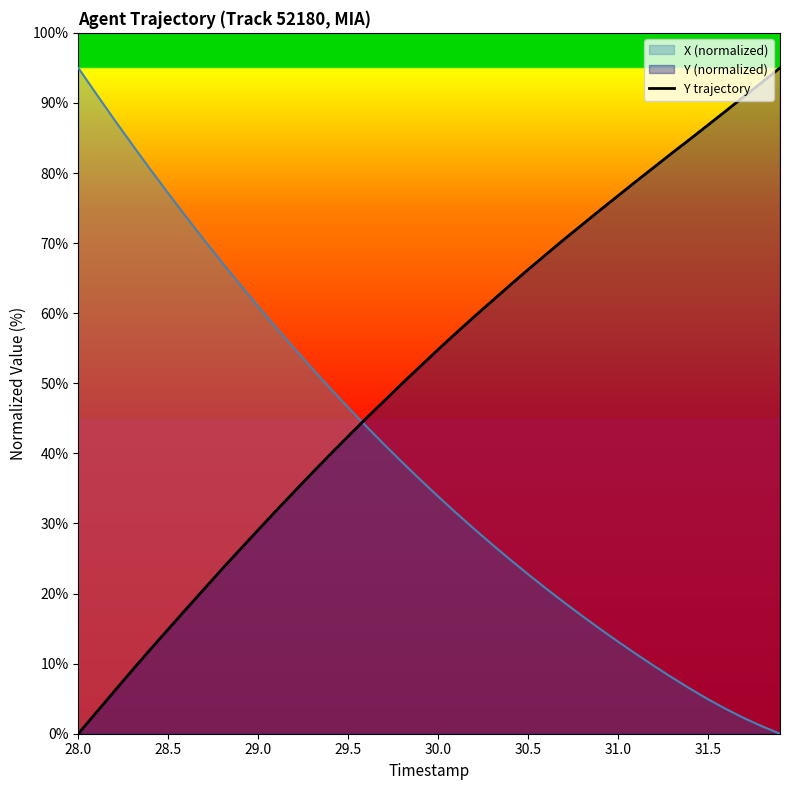

Reading right to left, list all the values displayed in this chart.

95.0	92.9	90.9	88.9	86.9	84.8	82.9	80.8	78.8	76.8	74.7	72.6	70.5	68.4	66.2	64.0	61.8	59.5	57.2	54.8	52.4	50.0	47.5	45.0	42.4	39.8	37.2	34.5	31.8	29.1	26.3	23.5	20.7	17.8	14.9	12.0	9.1	6.1	3.0	0.0